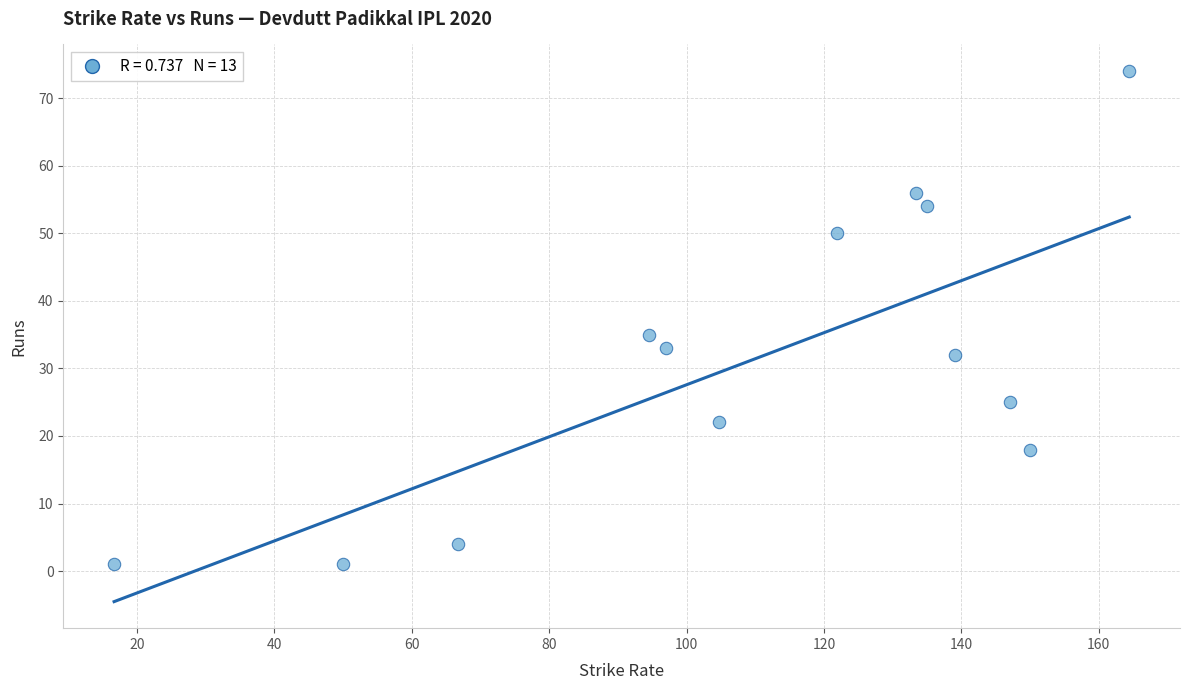

What is the range of Y values (max minus min)?

73